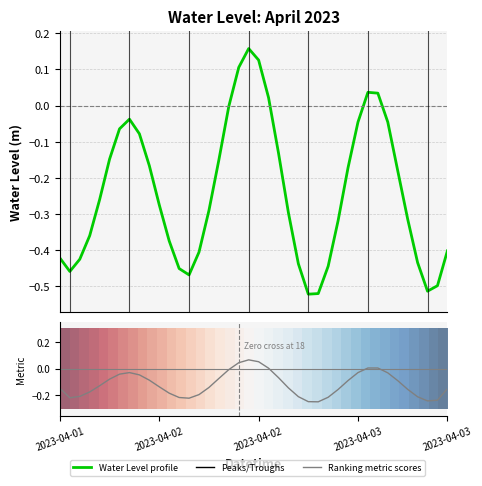

What is the value of the Ranking metric scores point at the 21st from the left?

0.1